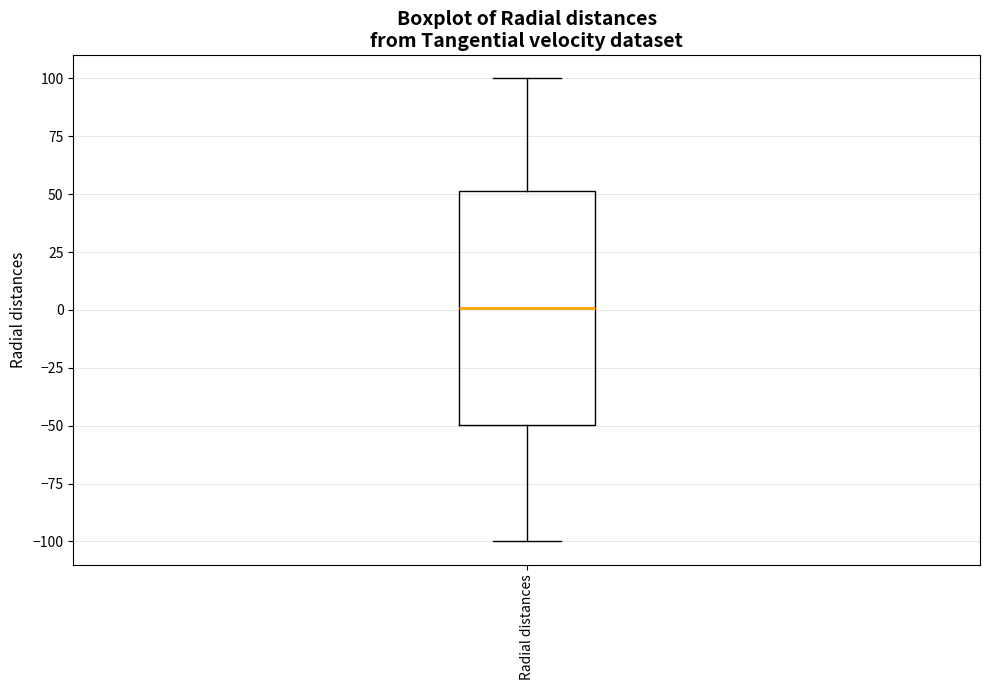

Transcribe this box plot: give where the median line is, the range the box spans, and where the two whiskers end, as read against the y-axis. The values are not printed on the chart, so give them approximately, as read against the axis.

median 0, box -50 to 50, whiskers -100 to 100